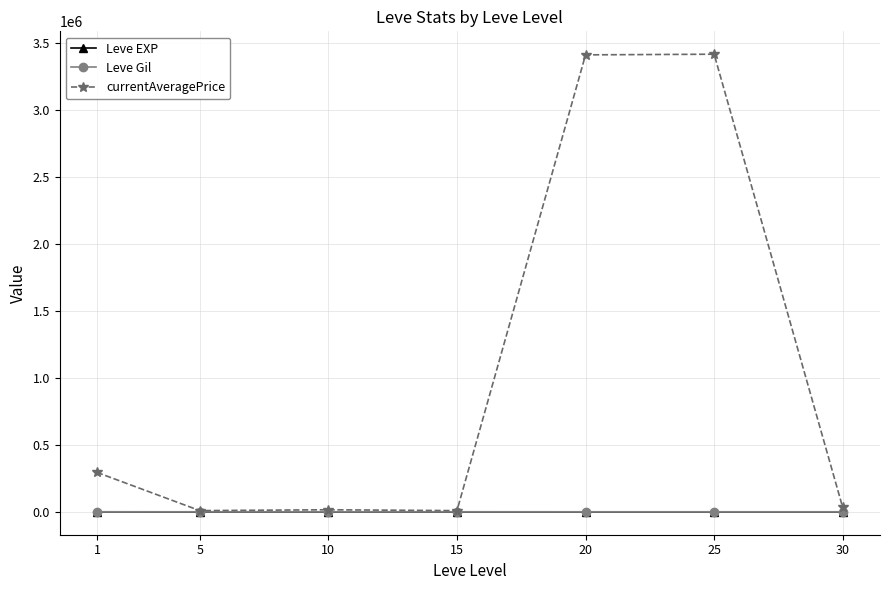

Which series has the largest range (max minus min)?

currentAveragePrice